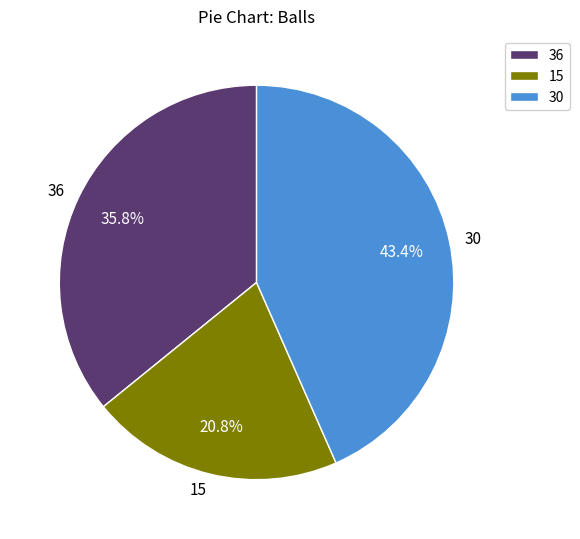

Is it true that 30 is 37% of the pie?

False